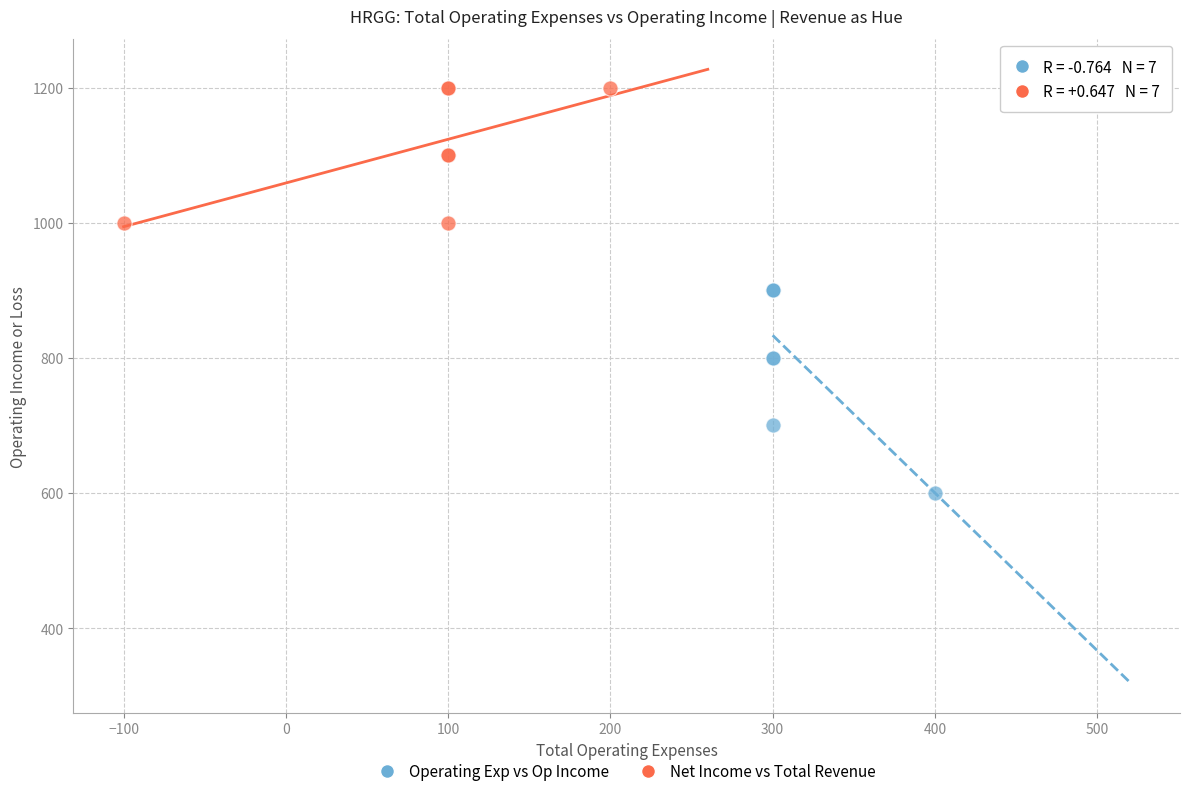

What are all the series names shown in the legend?

Operating Exp vs Op Income, Net Income vs Total Revenue